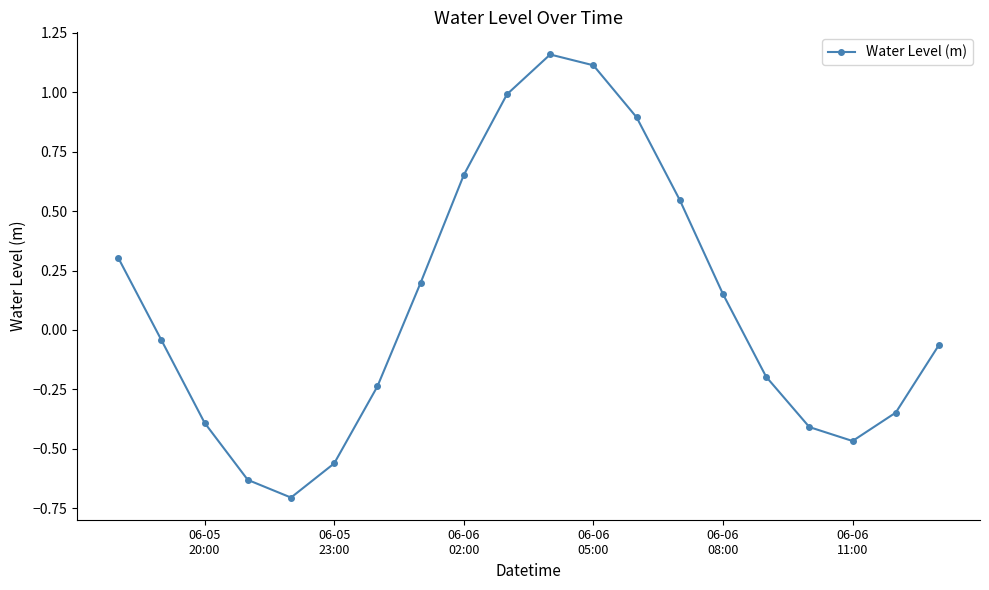

How many points are lower than both their immediate neighbors (excluding endpoints)?

2